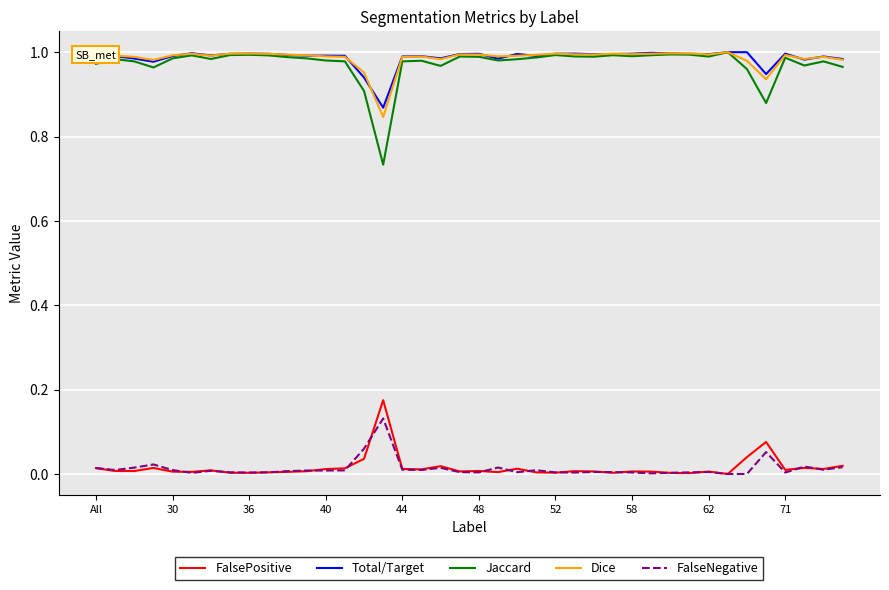

True or false: Total/Target and FalseNegative cross at least once.

False